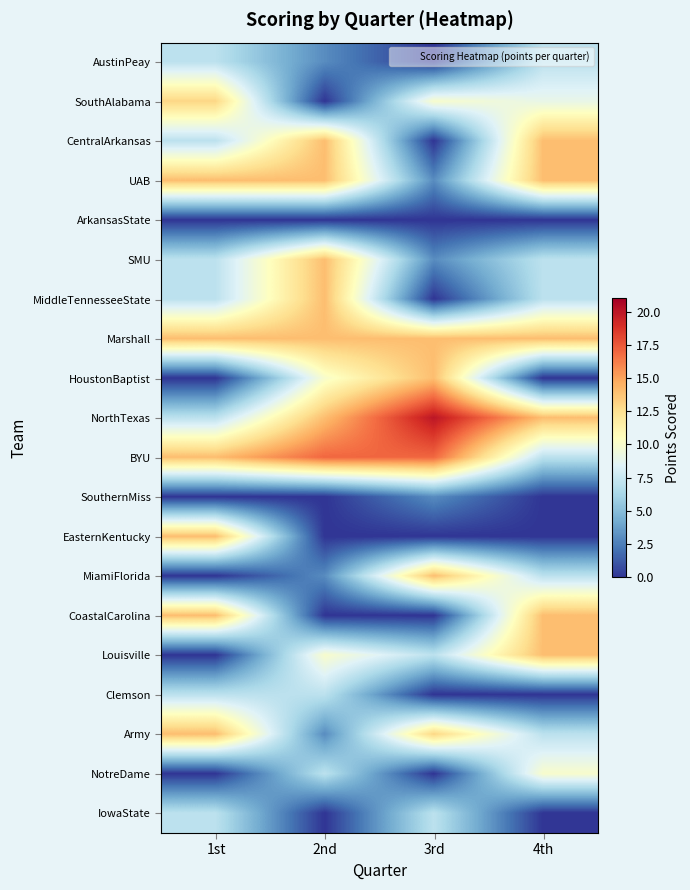

Which category has the highest value across all series?

3rd